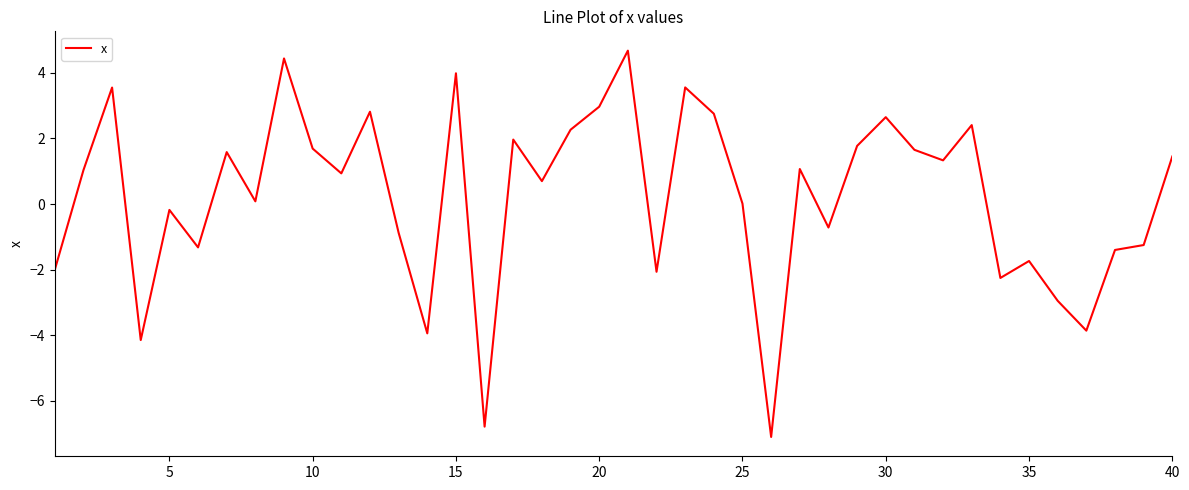

What is the difference between the maximum and minimum values?

11.8